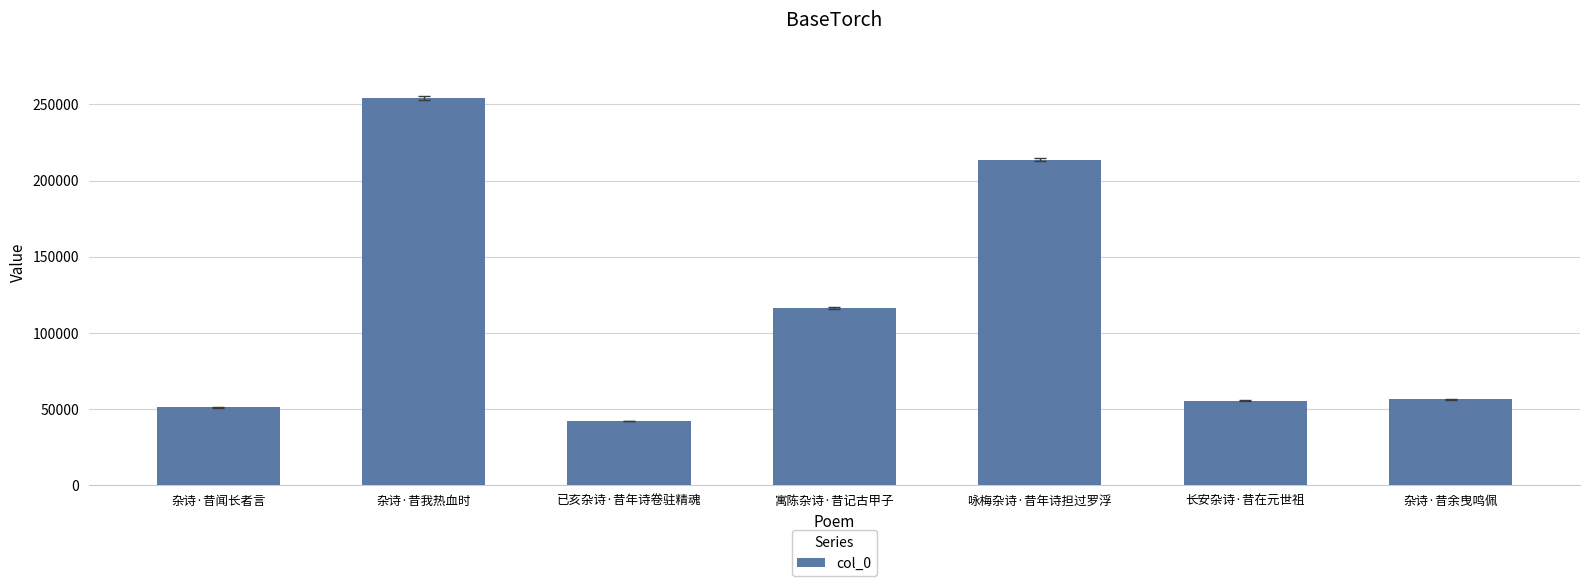

What is the label of the 6th bar from the right?

杂诗·昔我热血时